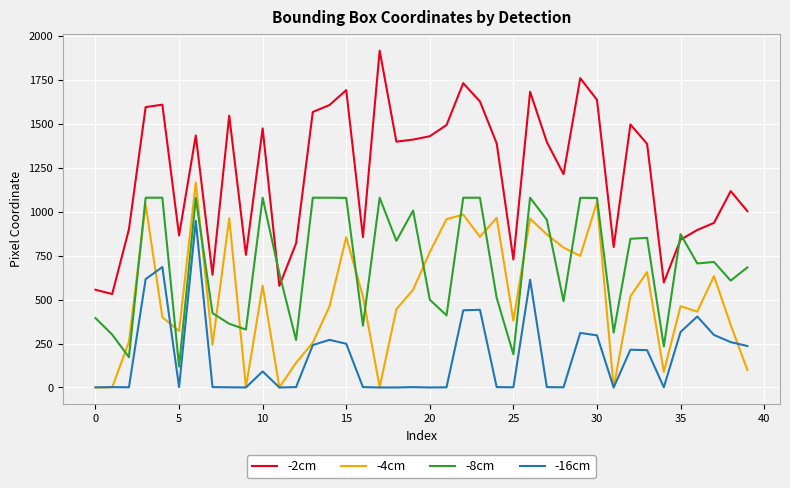

Rank the series by their average value, from highest to lowest.

-2cm, -8cm, -4cm, -16cm